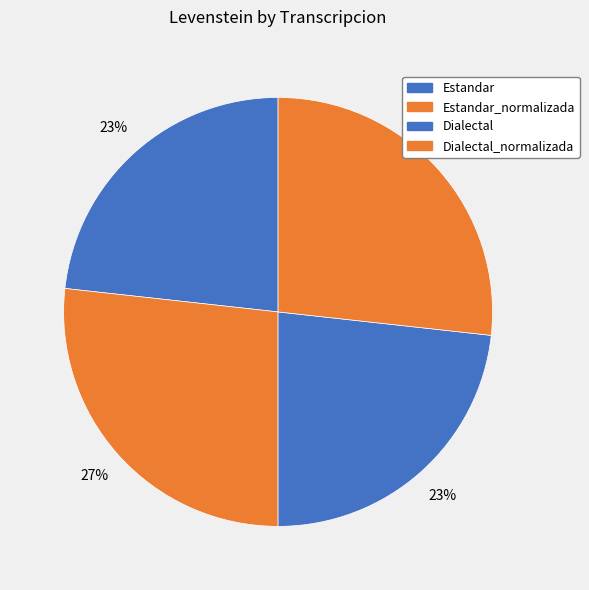

Does Dialectal_normalizada represent more than half of the total?

No